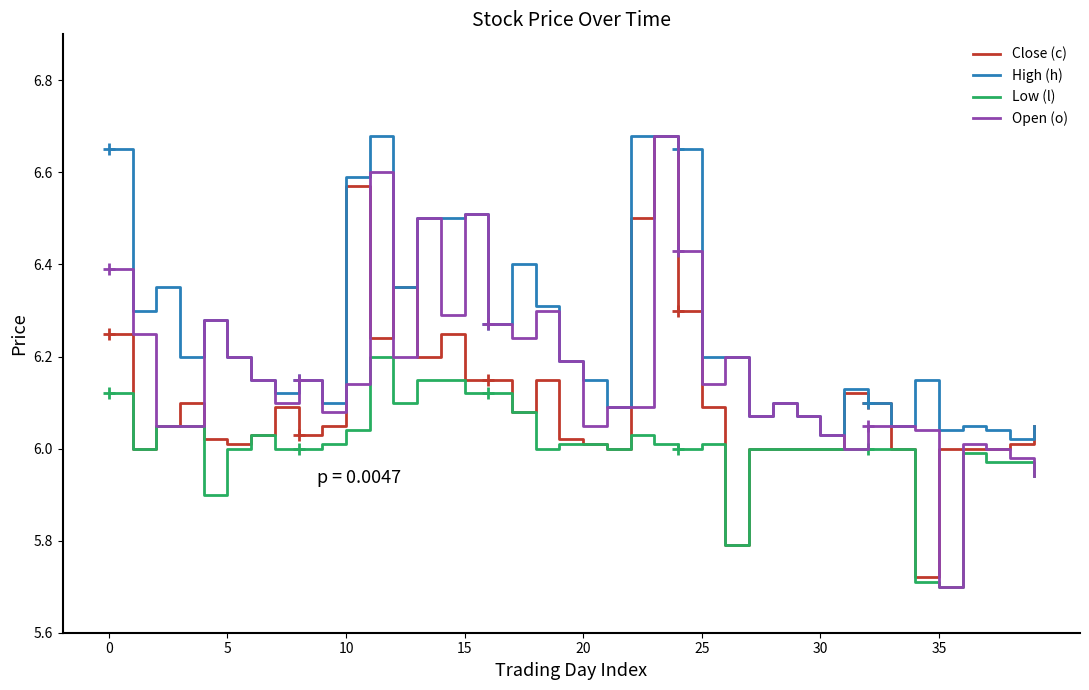

Is it true that Low (l) equals 6.0 at 9?

True